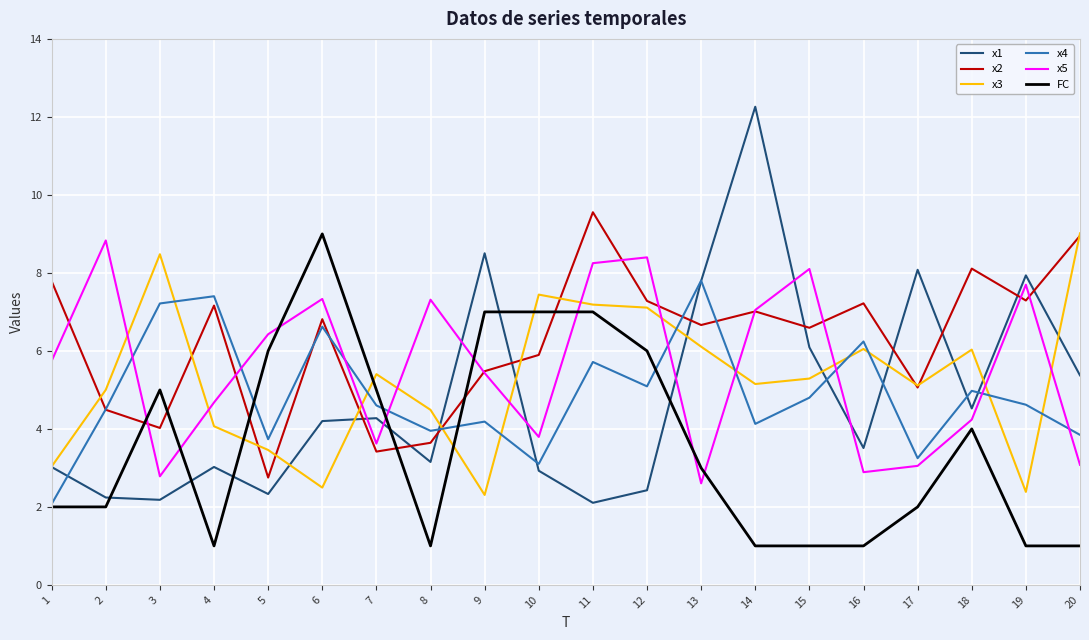

After their last crossing, which series has the higher values: x5 or x1?

x1